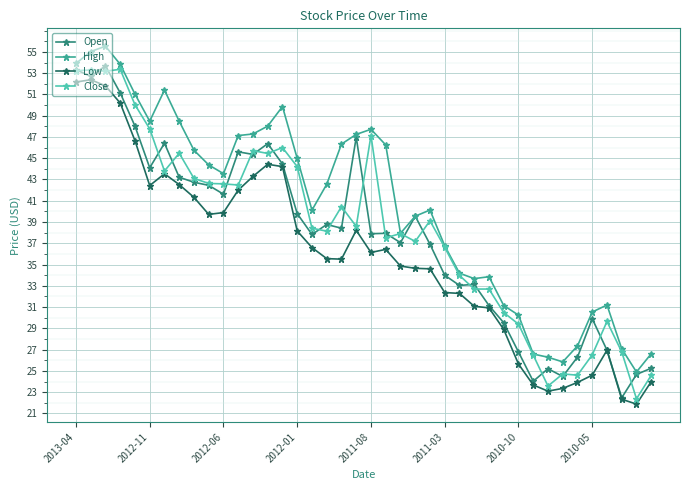

In High, how many points are higher than both neighbors (excluding endpoints)?

7